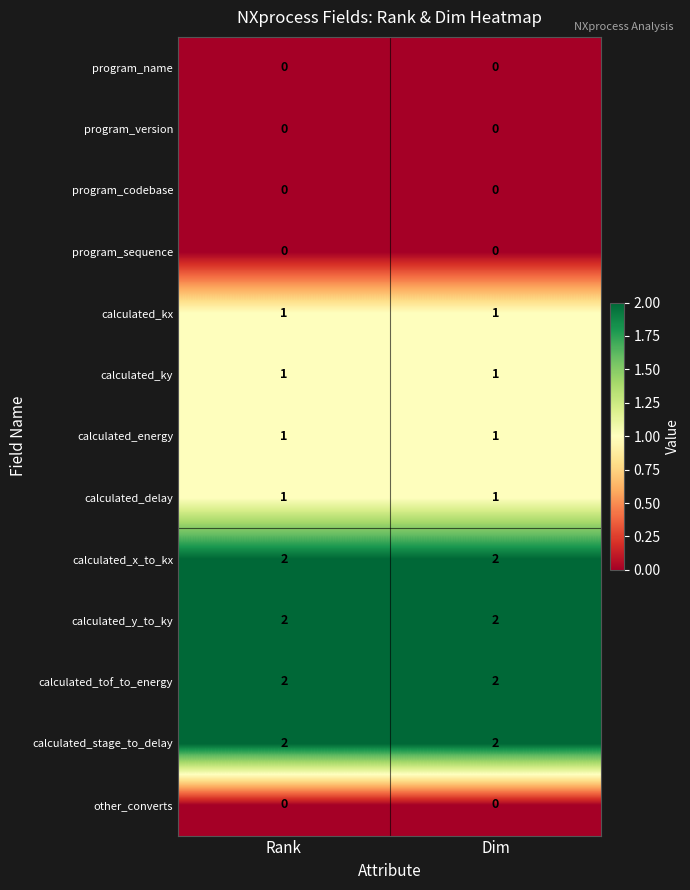

The calculated_tof_to_energy series shows 2 at Dim. True or false?

True